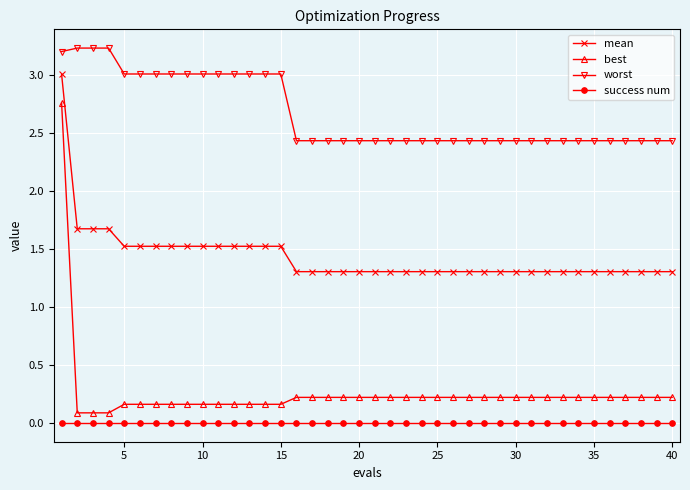

True or false: best and mean cross at least once.

False